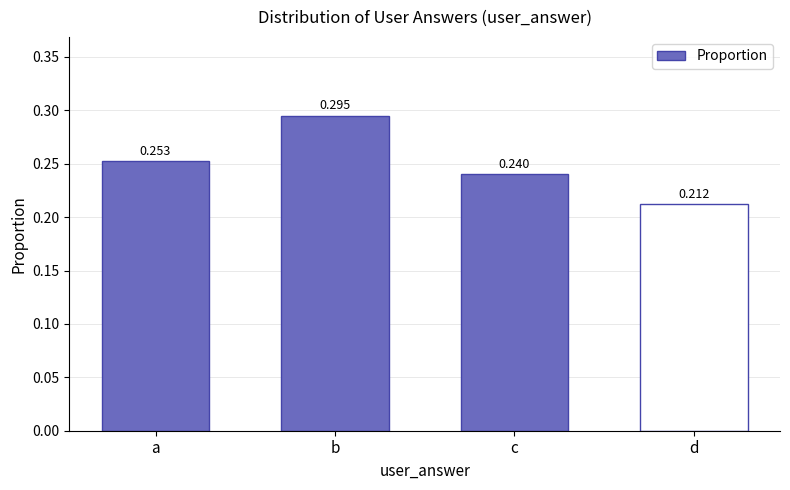

List the labels in order of value, smallest first.

d, c, a, b